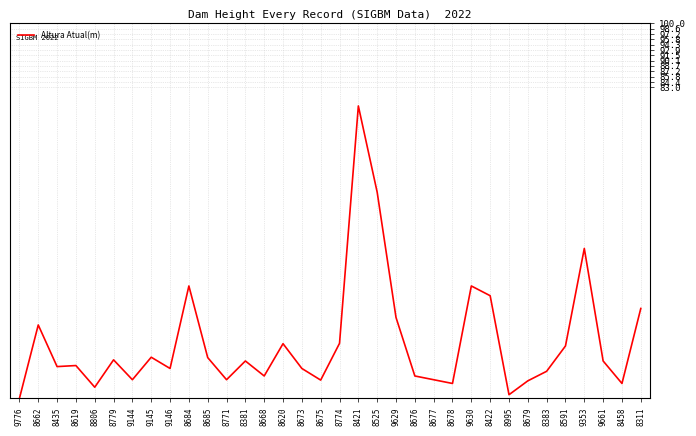

Where is the data nearest to the value 39?

9353